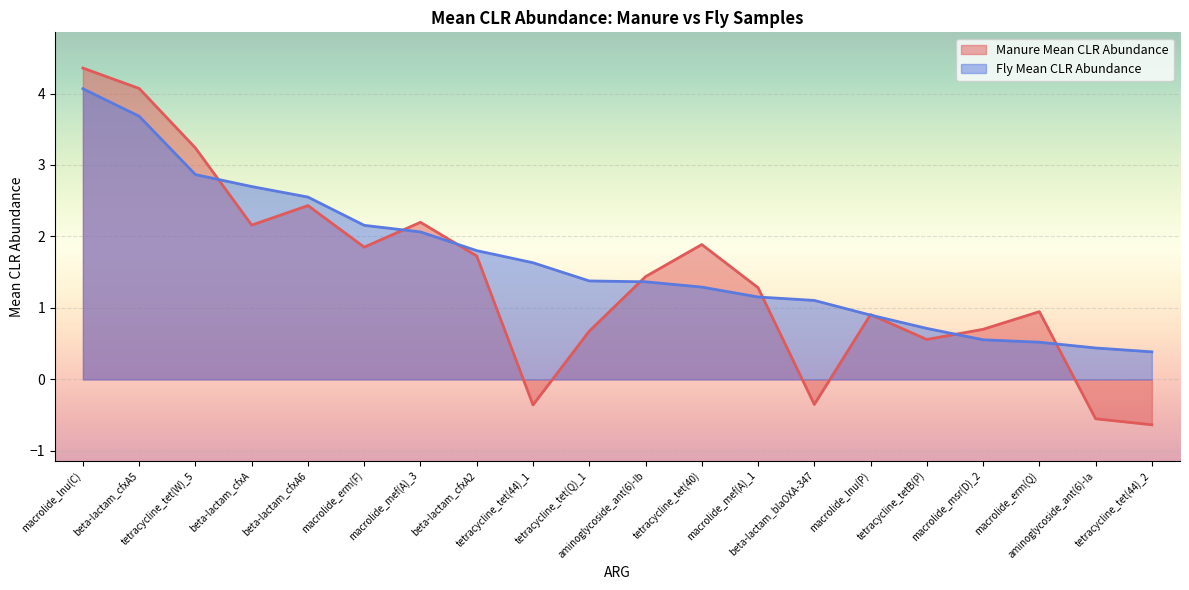

What is the minimum value shown in the chart?

-0.6